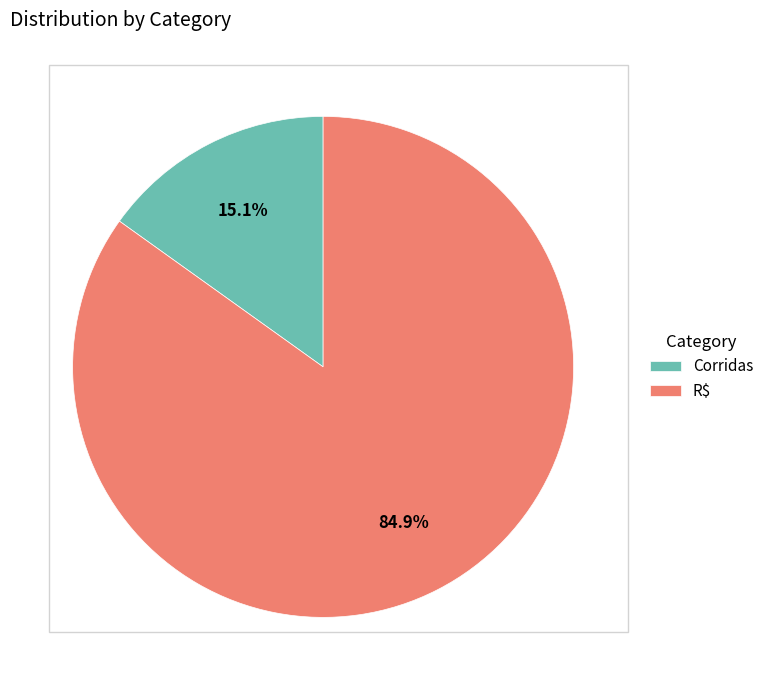

What is the majority slice?

R$